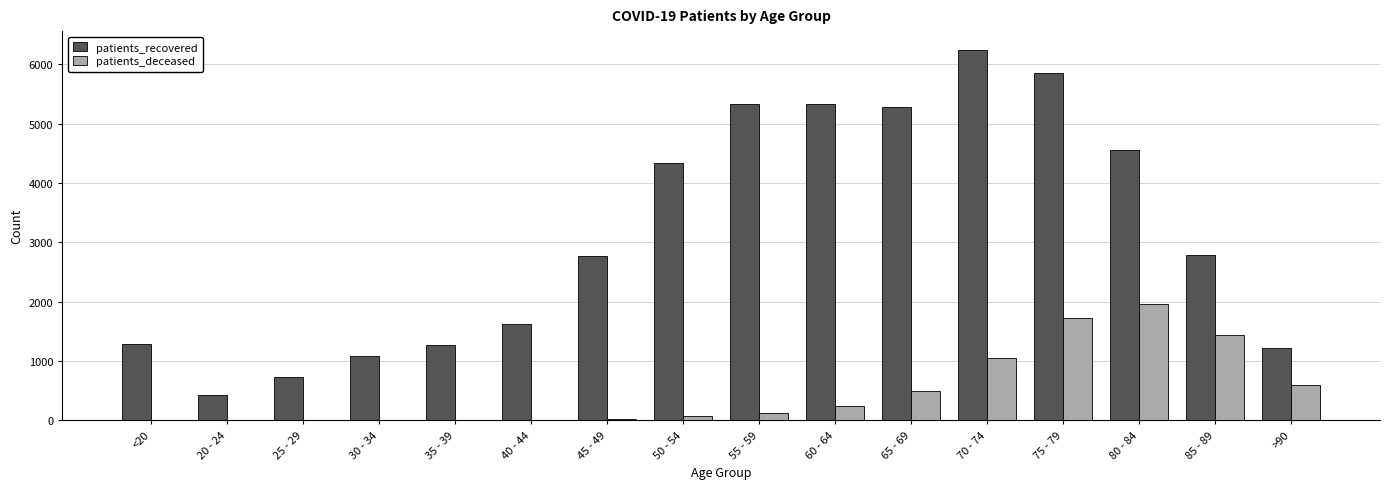

What is the total value across all series at 50 - 54?

4412